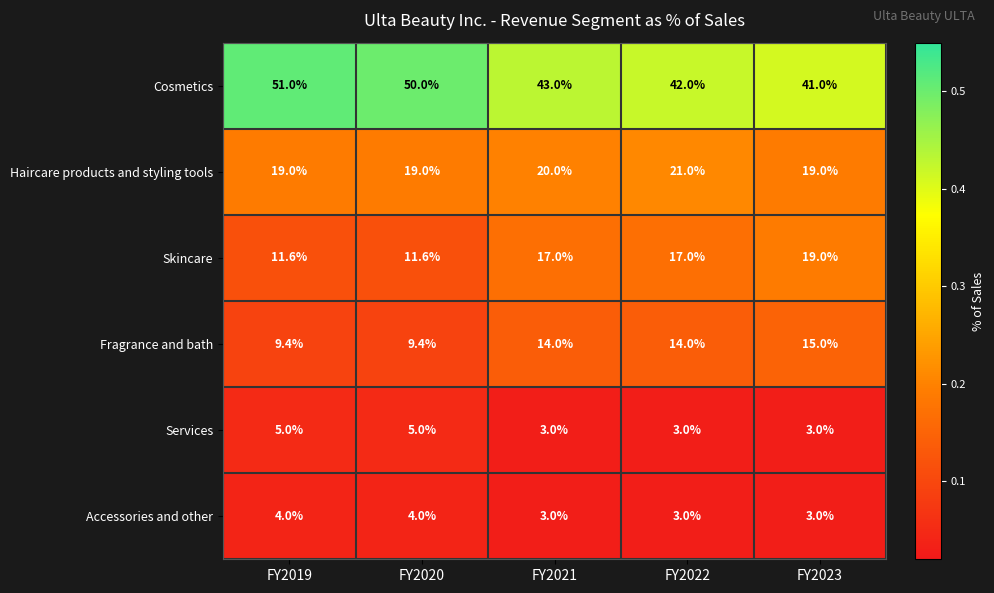

Reading right to left, extract all data points from this chart.

Cosmetics: 41.0	42.0	43.0	50.0	51.0
Haircare products and styling tools: 19.0	21.0	20.0	19.0	19.0
Skincare: 19.0	17.0	17.0	11.6	11.6
Fragrance and bath: 15.0	14.0	14.0	9.4	9.4
Services: 3.0	3.0	3.0	5.0	5.0
Accessories and other: 3.0	3.0	3.0	4.0	4.0